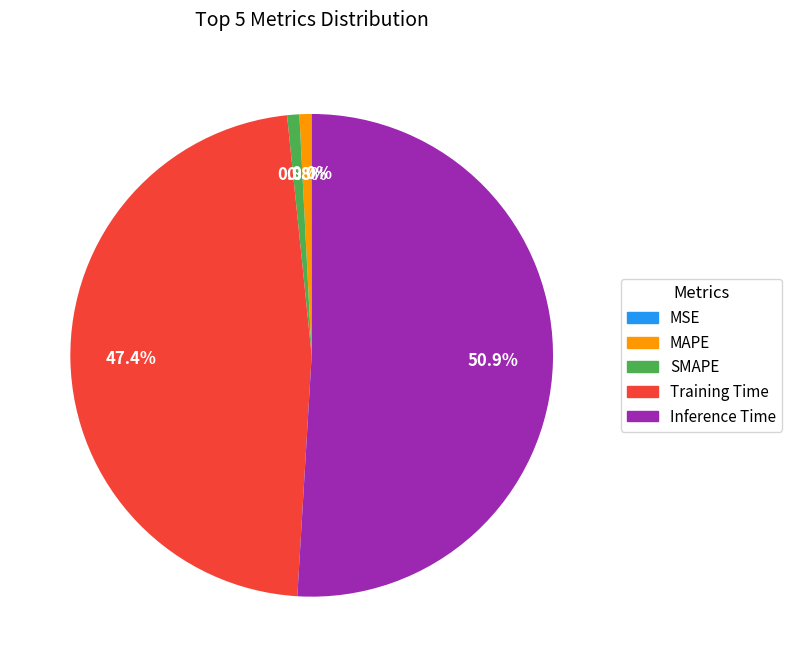

Which slice is the largest?

Inference Time